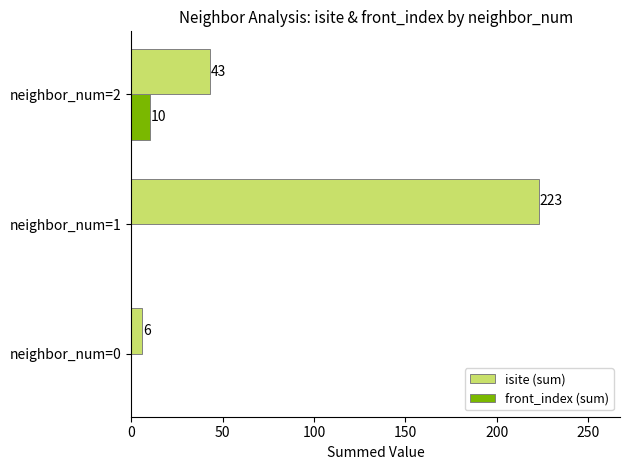

How many isite (sum) values are between 6 and 223?

3